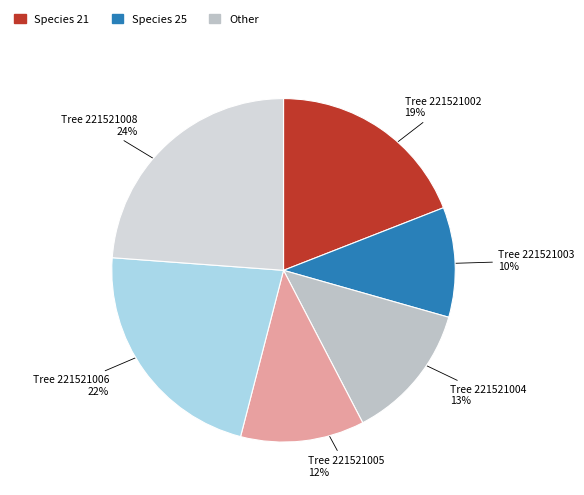

How many slices are in this pie chart?

6